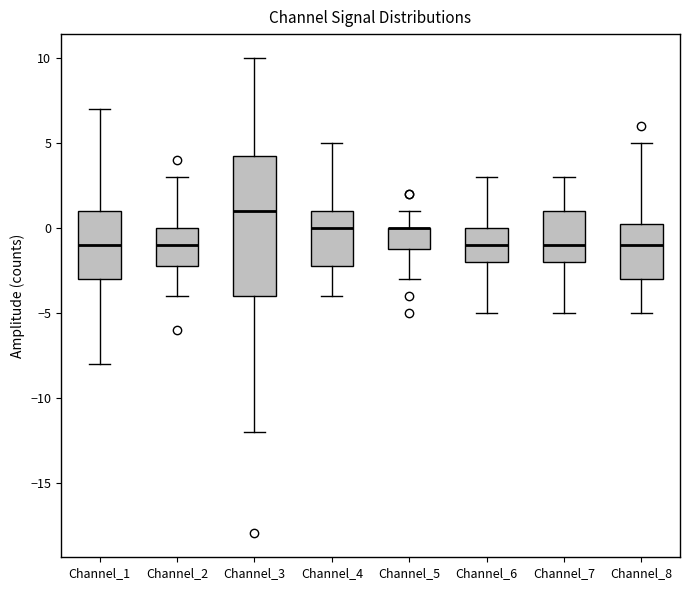

Reading left to right, read every box against the y-axis: the position of its median line, the range the box covers, and the ends of its whiskers. The values are not printed on the chart, so give them approximately, as read against the axis.

Channel_1: median -1.0, box -3.0 to 1.0, whiskers -8.0 to 7.0
Channel_2: median -1.0, box -2.0 to 0.0, whiskers -4.0 to 3.0
Channel_3: median 1.0, box -4.0 to 4.5, whiskers -12.0 to 10.0
Channel_4: median 0.0, box -2.0 to 1.0, whiskers -4.0 to 5.0
Channel_5: median 0.0 (drawn on the box's upper edge), box -1.0 to 0.0, whiskers -3.0 to 1.0
Channel_6: median -1.0, box -2.0 to 0.0, whiskers -5.0 to 3.0
Channel_7: median -1.0, box -2.0 to 1.0, whiskers -5.0 to 3.0
Channel_8: median -1.0, box -3.0 to 0.5, whiskers -5.0 to 5.0